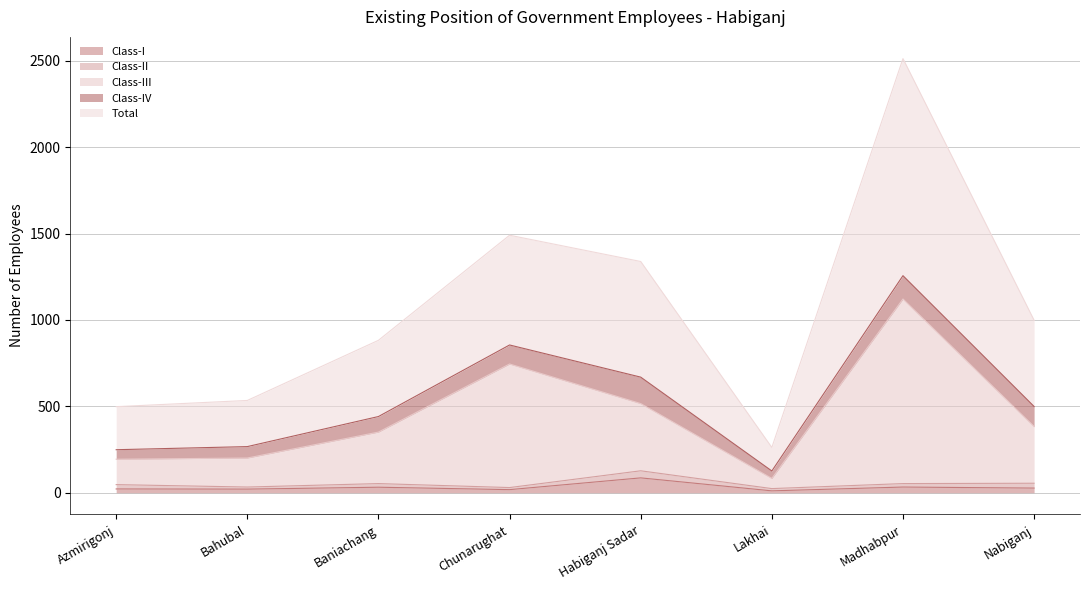

What is the maximum value for Class-I?

86